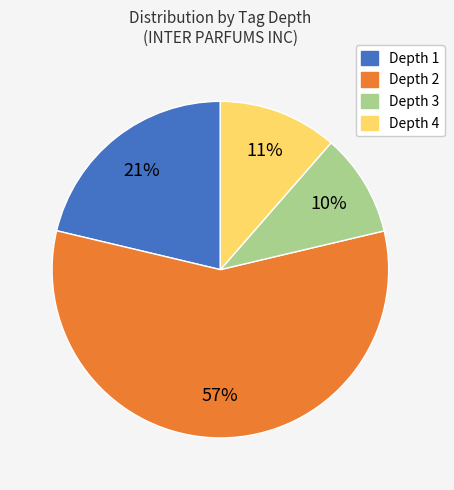

Does any single category account for the majority?

Yes